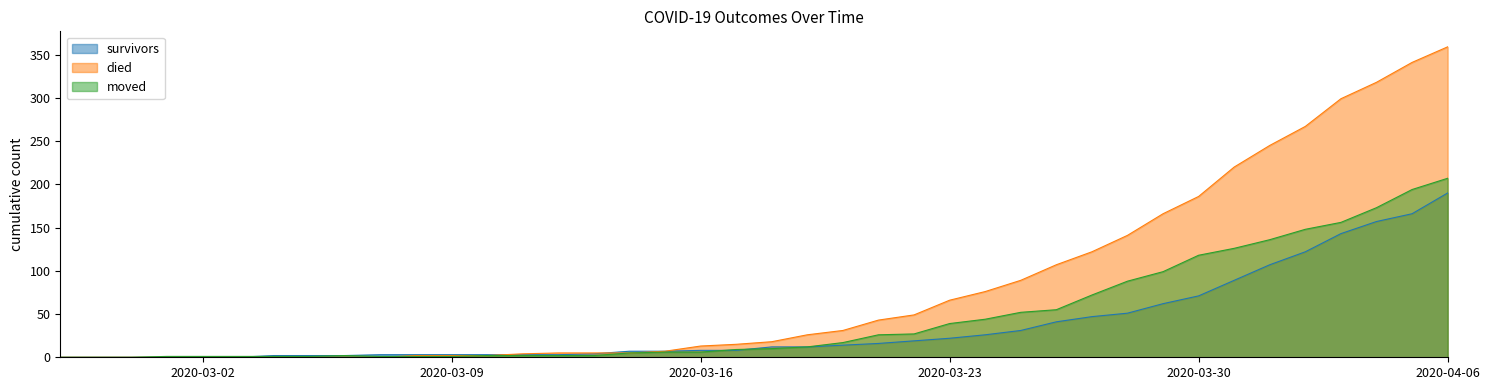

How many lines are shown in the chart?

3